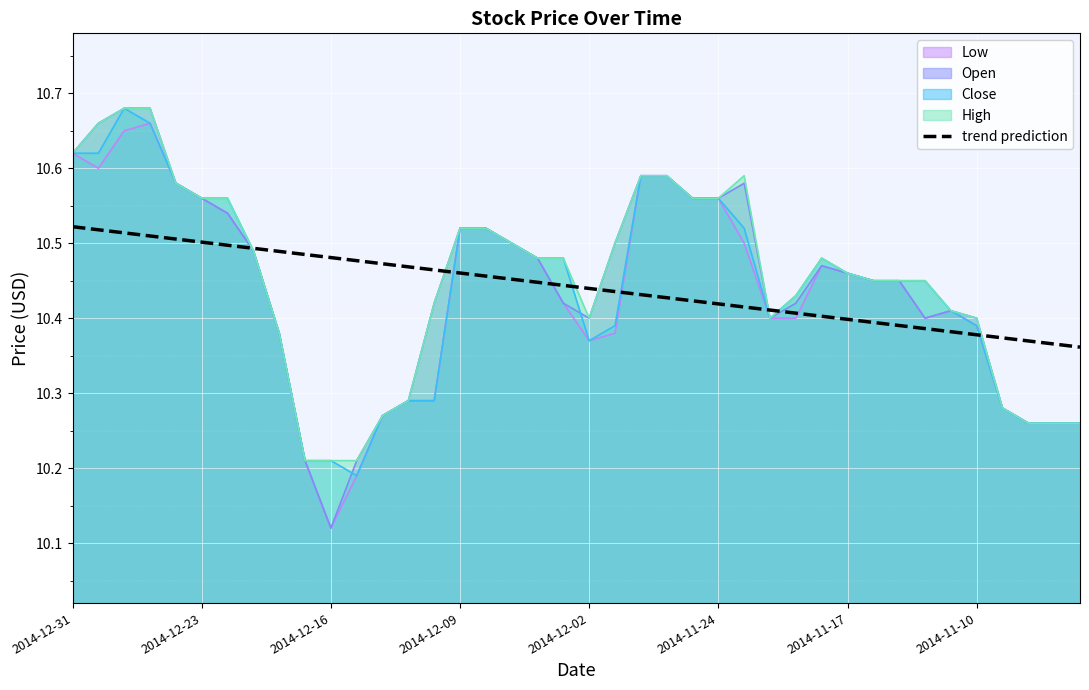

Which series has the largest range (max minus min)?

Open